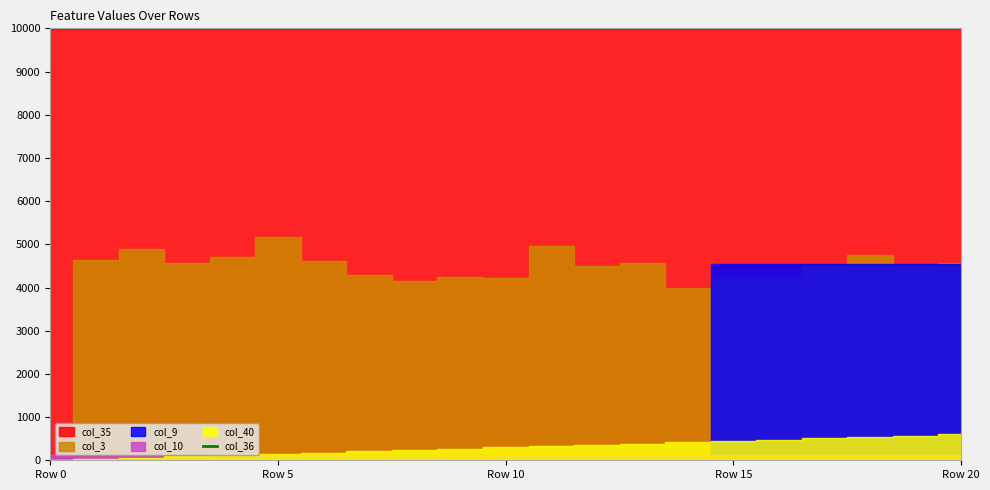

True or false: col_35 and col_40 cross at least once.

False